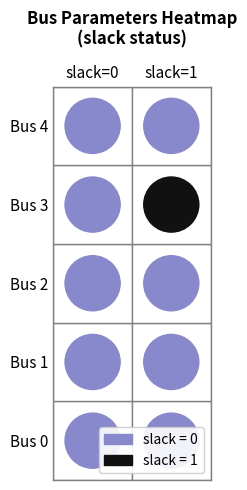

Reading left to right, what are all the values shown in this chart?

0: 0=0	1=0	2=0	3=0	4=0
1: 0=0	1=0	2=0	3=1	4=0